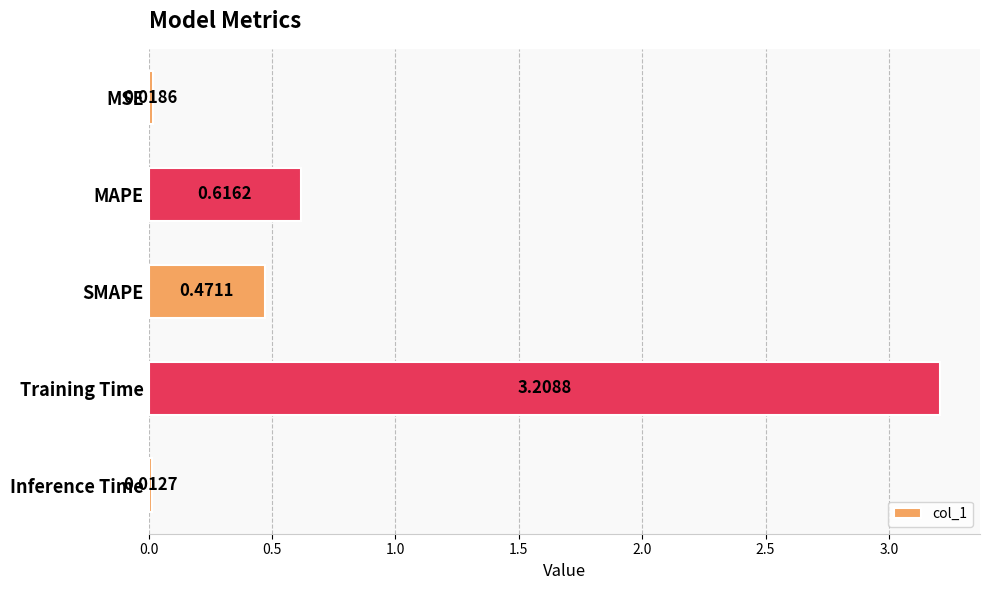

What is the difference between the values at Inference Time and Training Time?

3.2